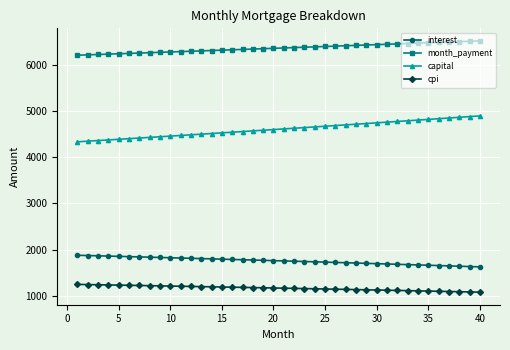

What is the value of the cpi point at the 22nd from the left?

1159.9